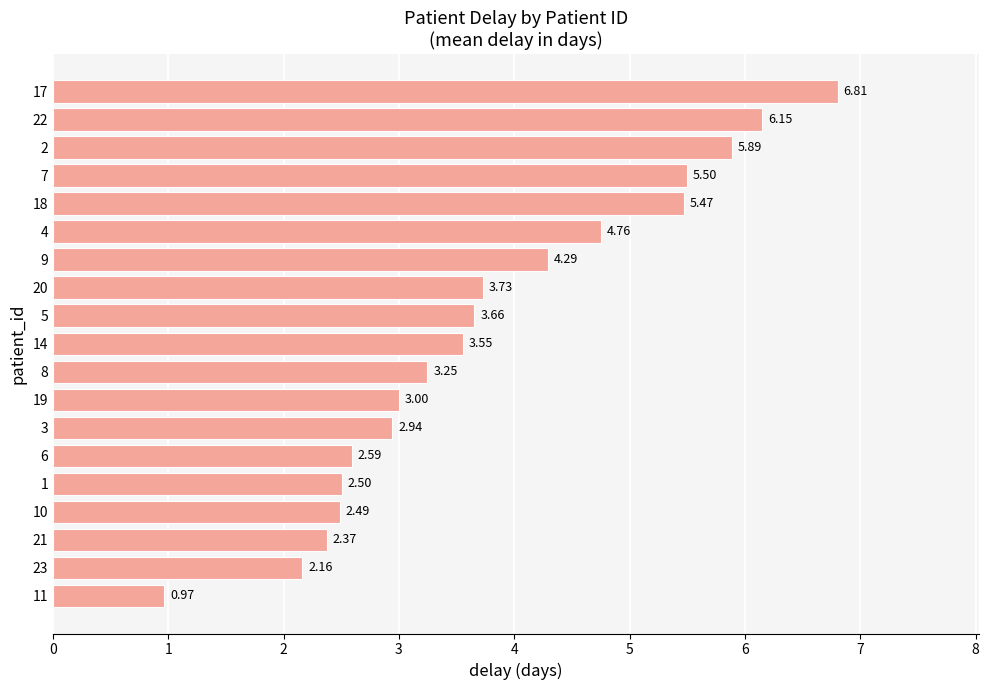

How many categories are shown in the chart?

19